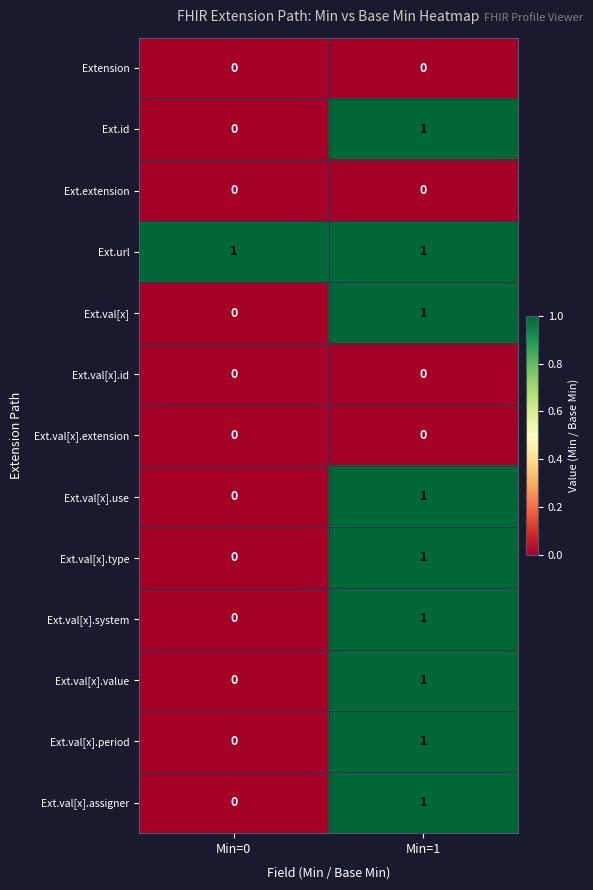

Reading left to right, transcribe all the data shown in this chart.

Extension: Min=0=0	Min=1=0
Ext.id: Min=0=0	Min=1=1
Ext.extension: Min=0=0	Min=1=0
Ext.url: Min=0=1	Min=1=1
Ext.val[x]: Min=0=0	Min=1=1
Ext.val[x].id: Min=0=0	Min=1=0
Ext.val[x].extension: Min=0=0	Min=1=0
Ext.val[x].use: Min=0=0	Min=1=1
Ext.val[x].type: Min=0=0	Min=1=1
Ext.val[x].system: Min=0=0	Min=1=1
Ext.val[x].value: Min=0=0	Min=1=1
Ext.val[x].period: Min=0=0	Min=1=1
Ext.val[x].assigner: Min=0=0	Min=1=1